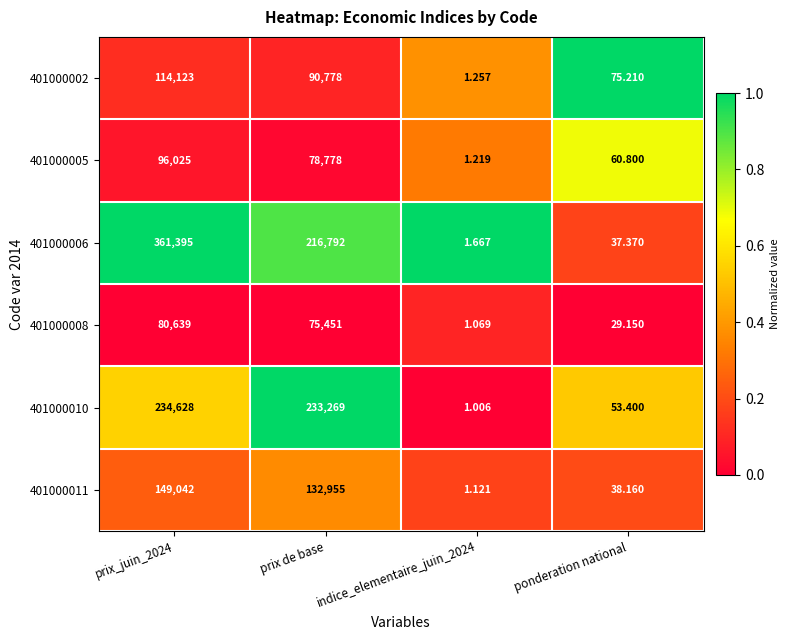

At which label is 401000010 closest to 117314?

prix de base